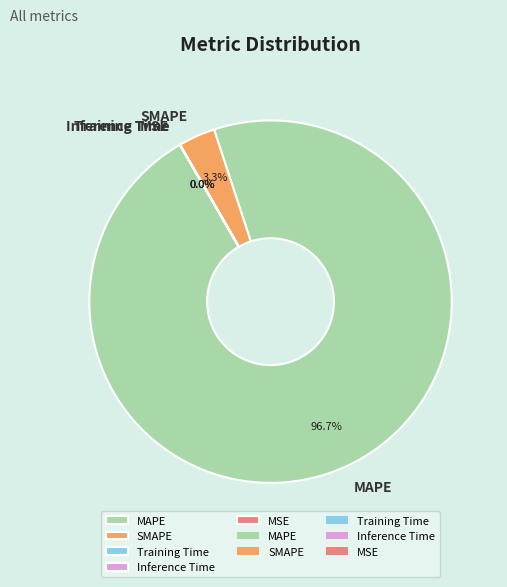

To the nearest percent, what is the difference between the Training Time and SMAPE slice percentages?

3%